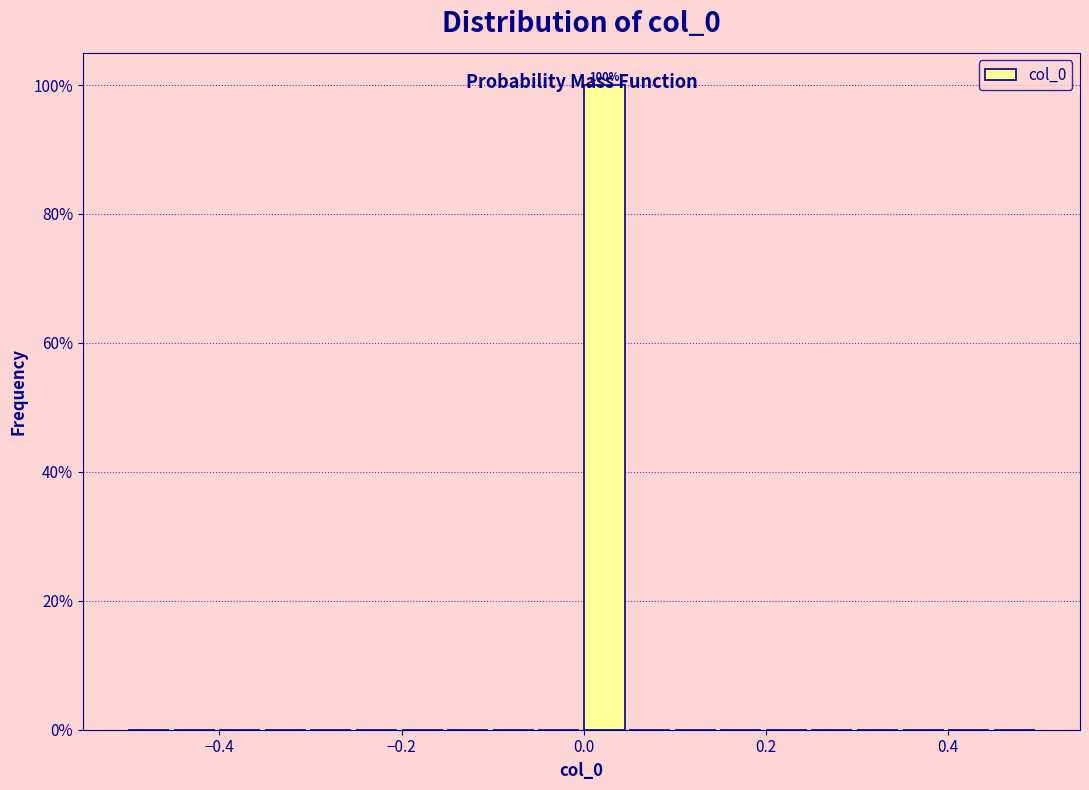

Read against the x-axis, roughly where is the centre of the tallest bar?

0.02